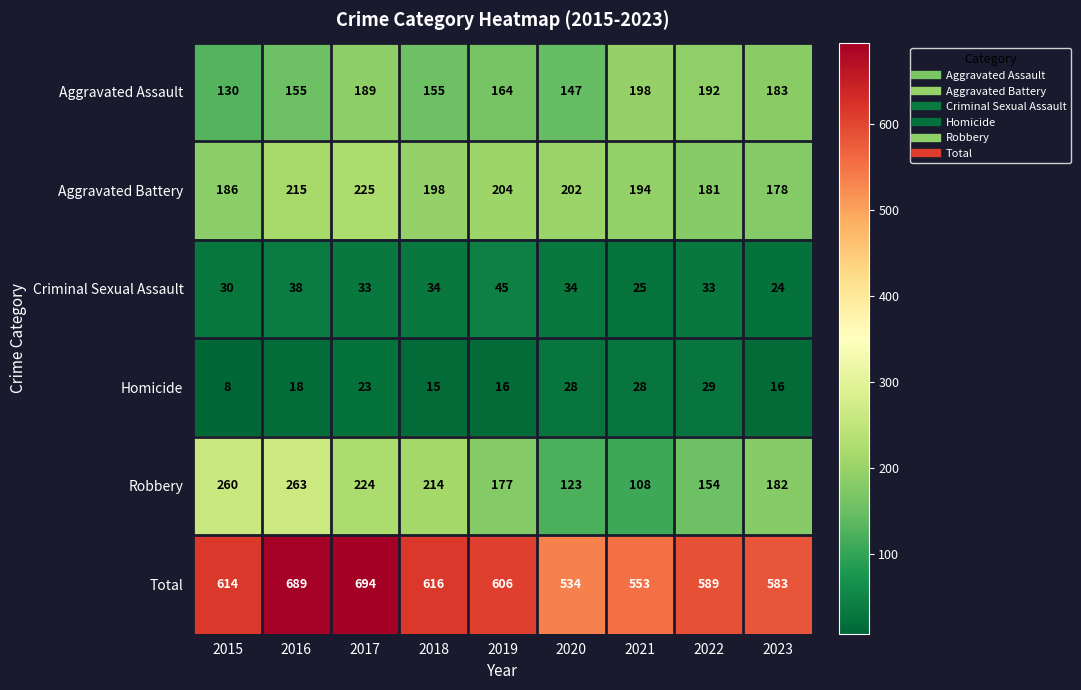

The Criminal Sexual Assault series shows 34 at 2018. True or false?

True